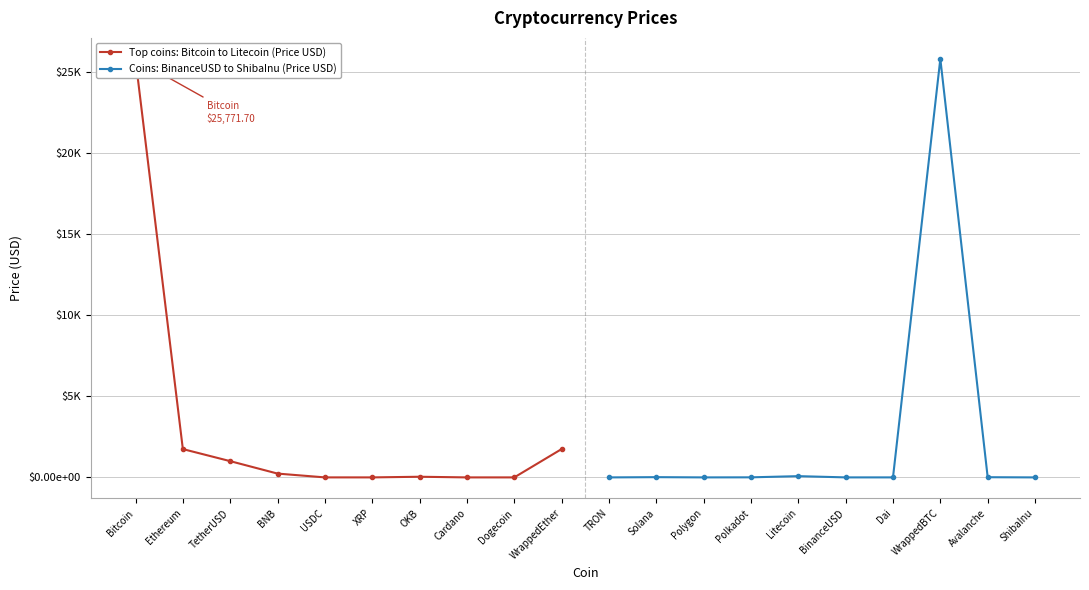

List the series in order of their peak value, highest first.

Coins: BinanceUSD to ShibaInu (Price USD), Top coins: Bitcoin to Litecoin (Price USD)